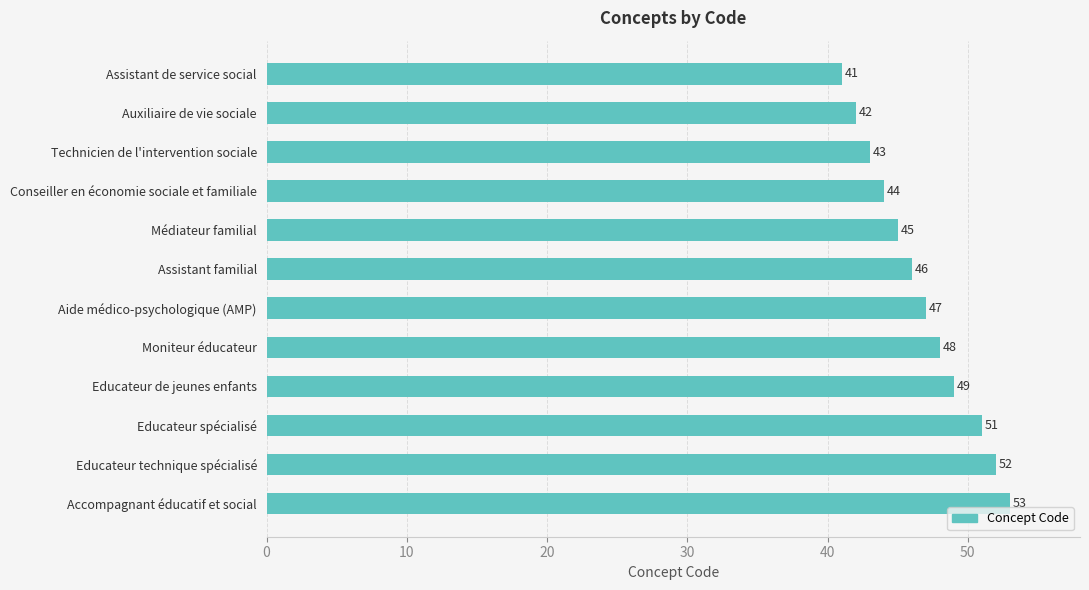

Which has a higher value, Moniteur éducateur or Auxiliaire de vie sociale?

Moniteur éducateur